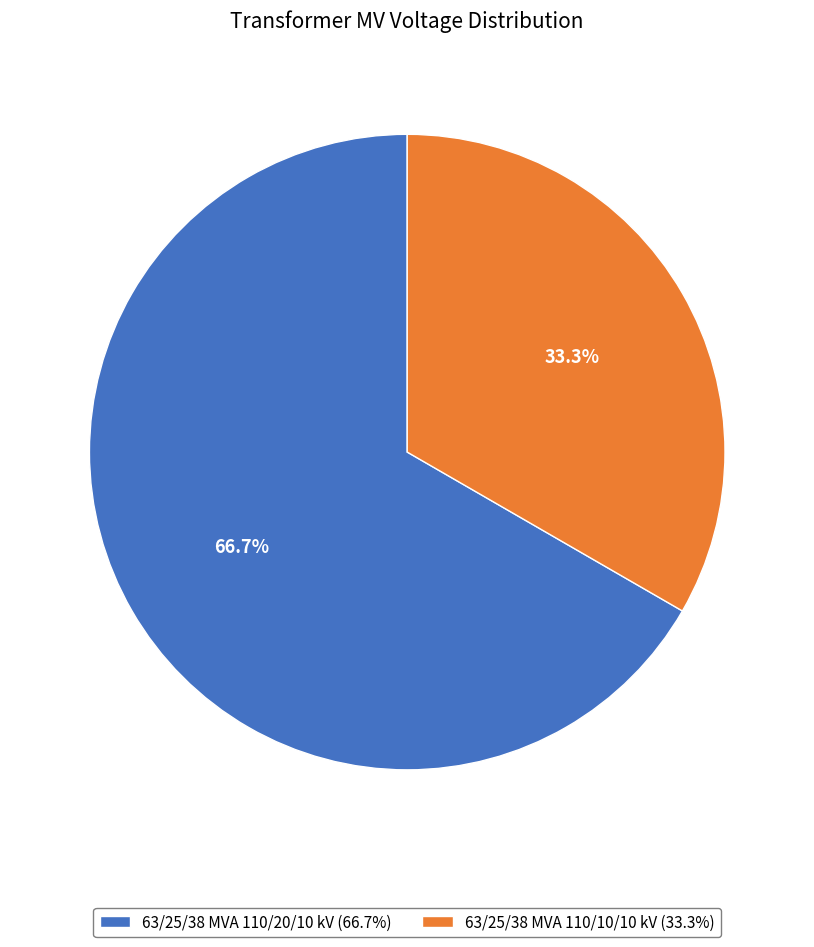

Which has a higher value, 63/25/38 MVA 110/10/10 kV or 63/25/38 MVA 110/20/10 kV?

63/25/38 MVA 110/20/10 kV